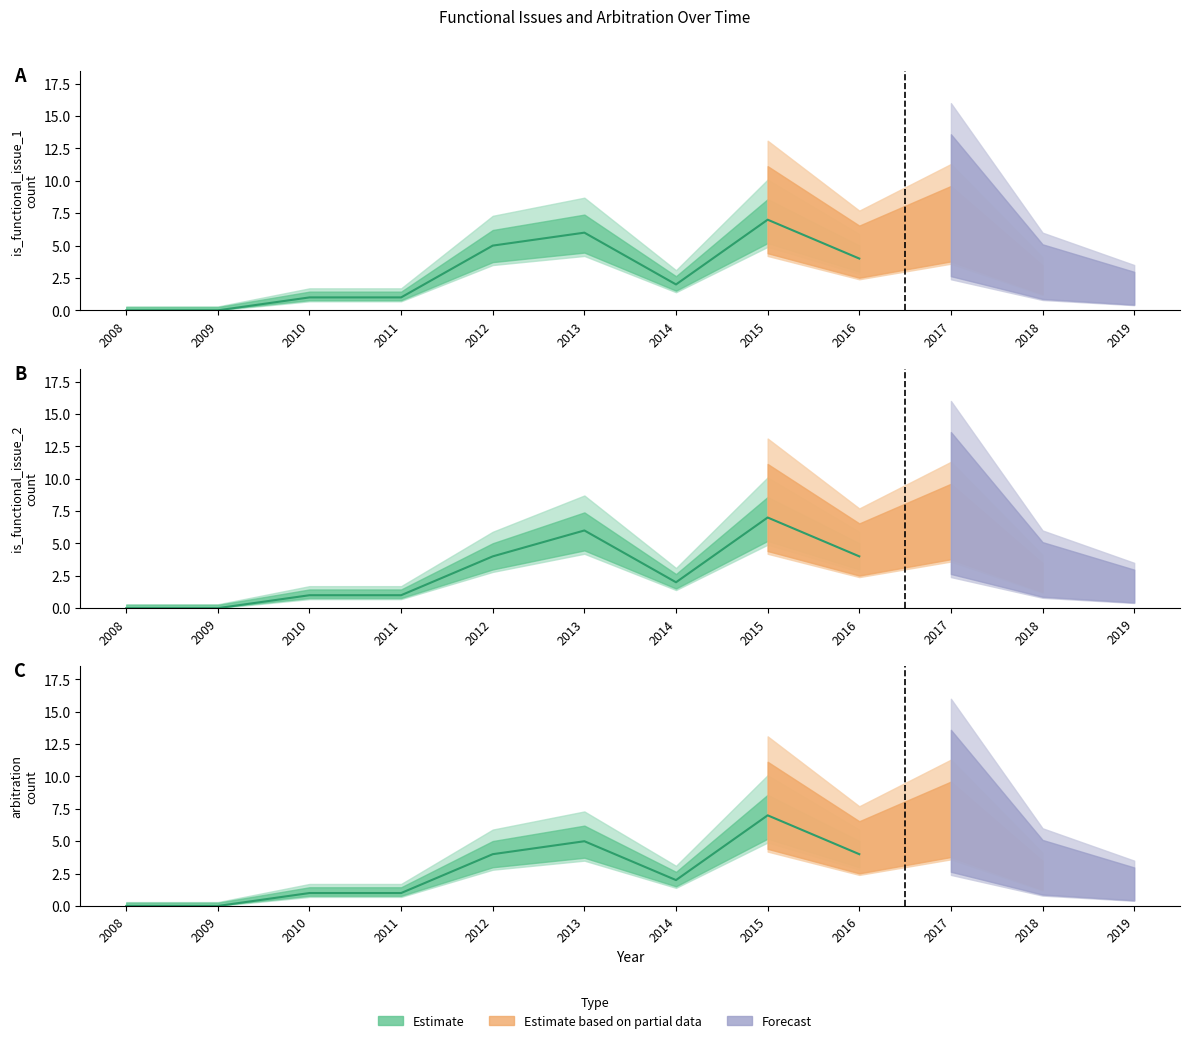

Reading left to right, extract all data points from this chart.

2008=0	2009=0	2010=1	2011=1	2012=4	2013=5	2014=2	2015=7	2016=4